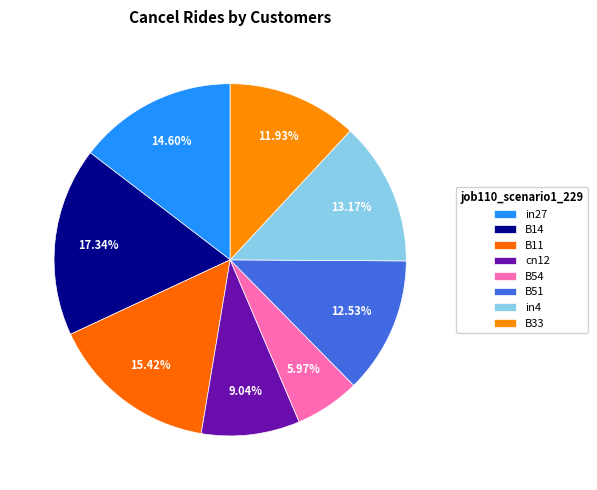

Is there a majority slice in this chart?

No